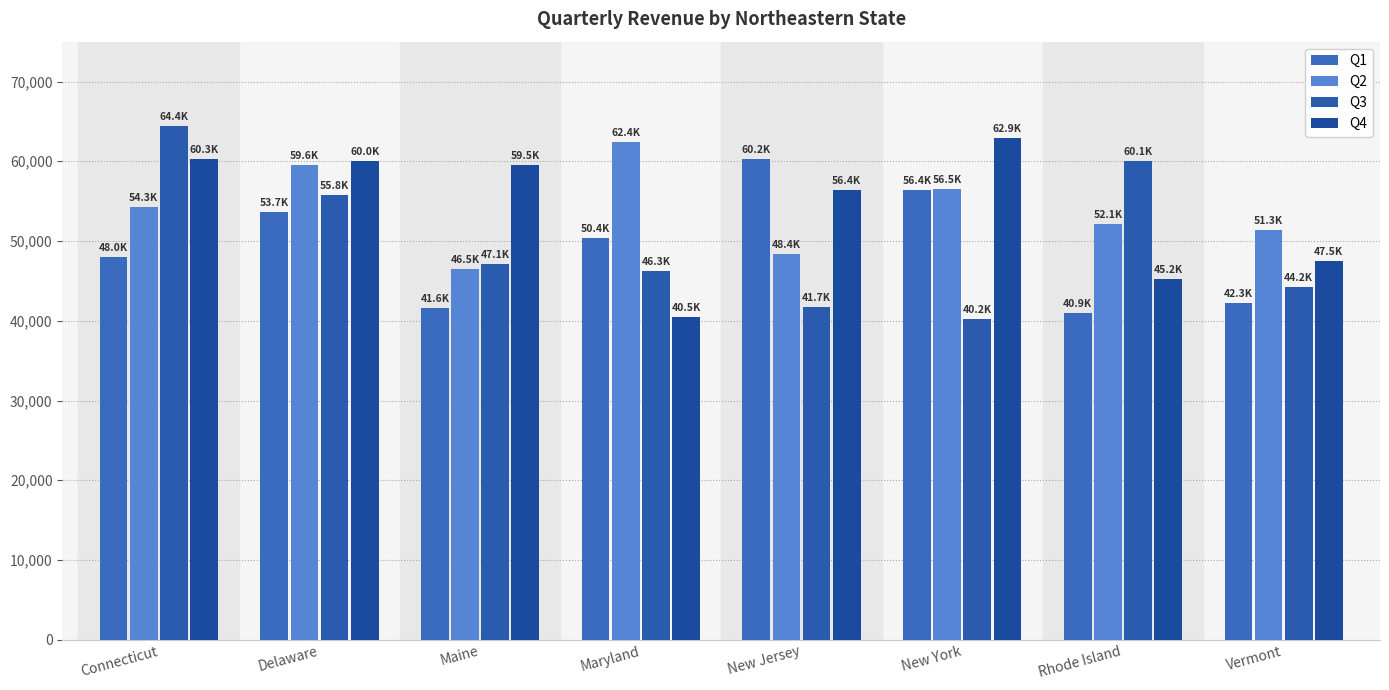

What is the difference between the Q3 values at Vermont and Maryland?

2070.3